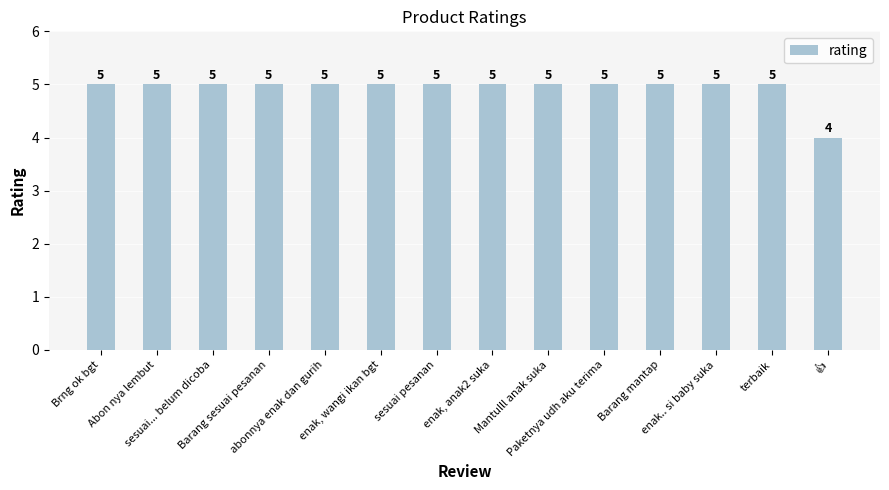

How many series are shown in this chart?

1